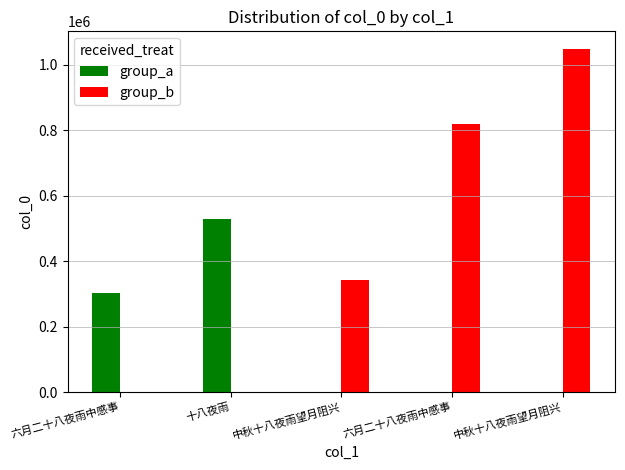

List the labels in order of group_b value, smallest first.

六月二十八夜雨中感事, 十八夜雨, 中秋十八夜雨望月阻兴, 六月二十八夜雨中感事, 中秋十八夜雨望月阻兴